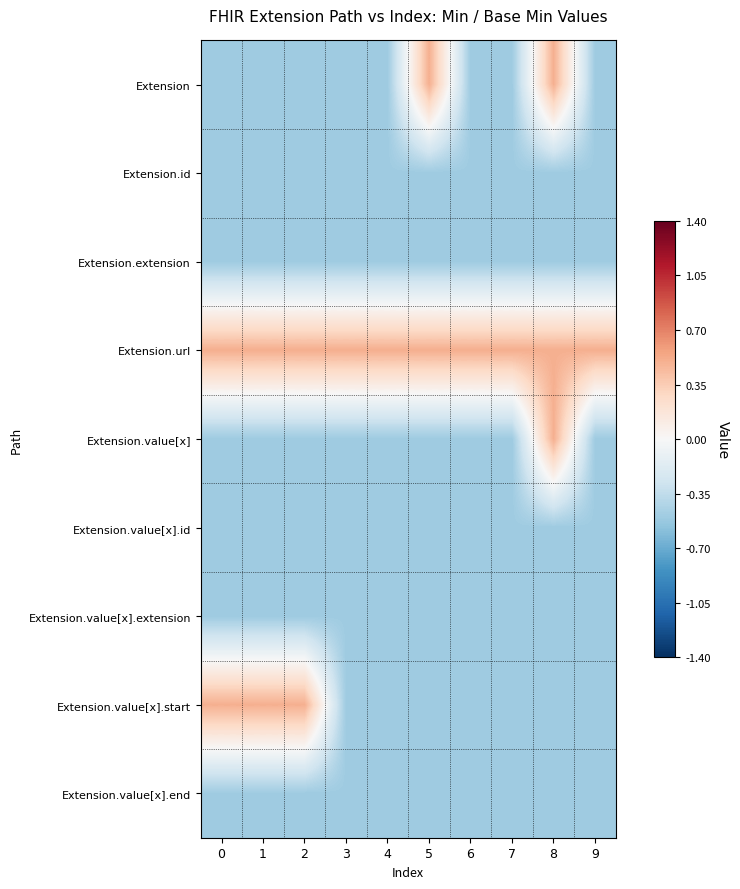

What is the difference between the highest and lowest values at 2?

1.0